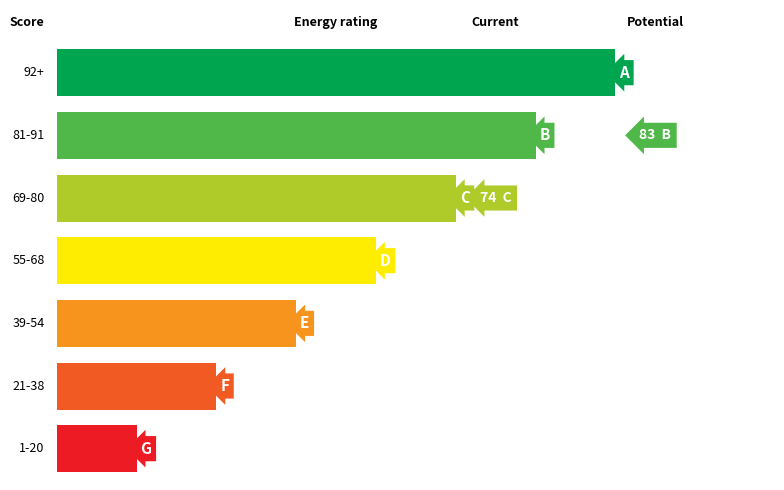

Reading left to right, what are all the values shown in this chart?

current: 0=74	1=0	2=0	3=0	4=0	5=0	6=0
potential: 0=0	1=83	2=0	3=0	4=0	5=0	6=0